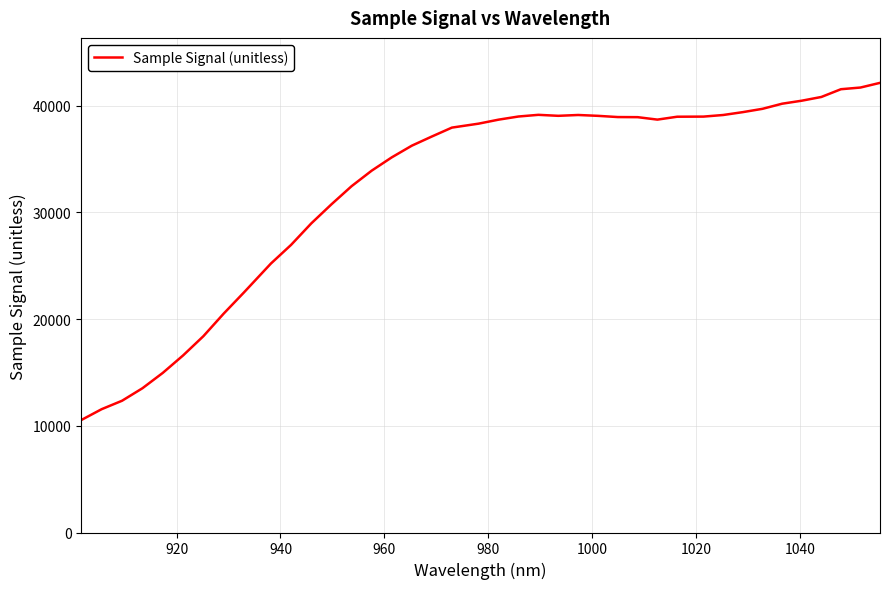

What is the greatest value displayed?

42129